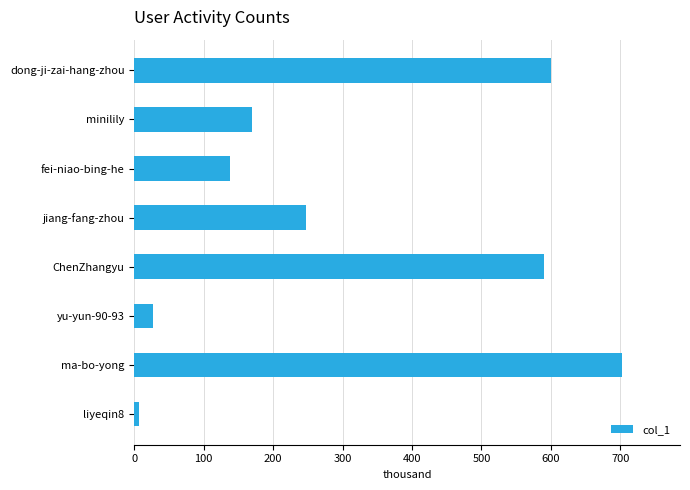

What is the sum of all values?

2480430